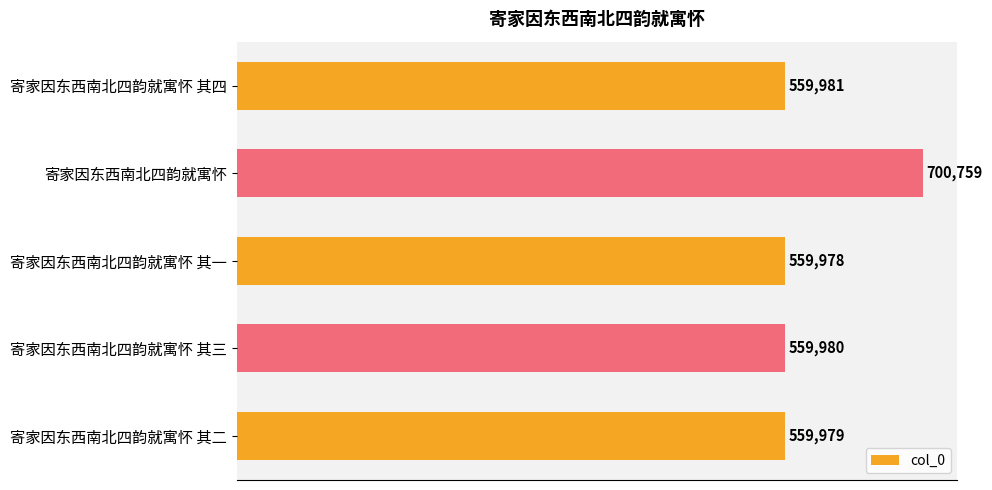

How many data points are less than 559980?

2